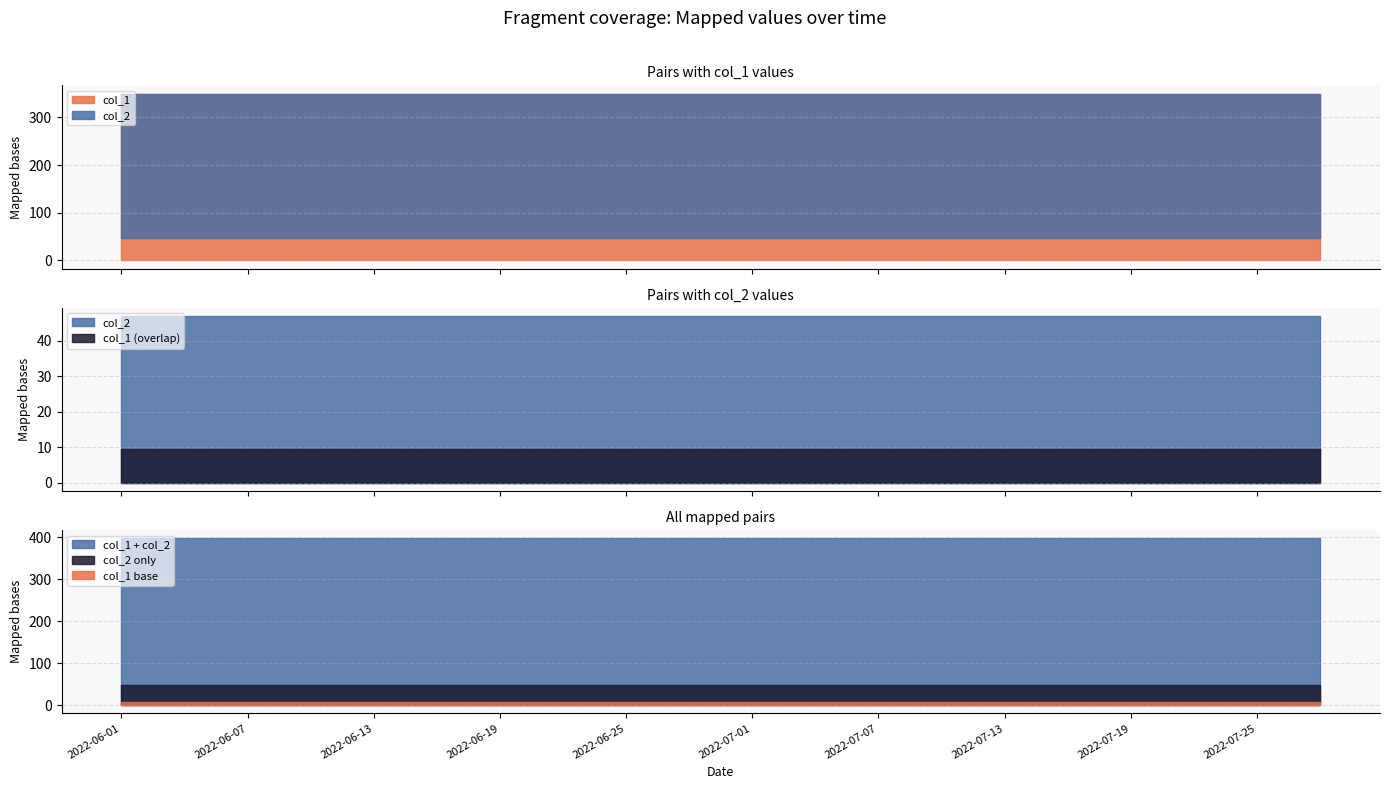

Reading left to right, what are all the values shown in this chart?

col_1: 350	350	350	350	350	350	350	350	350	350	350	350	350	350	350	350	350	350	350	350
col_2: 47	47	47	47	47	47	47	47	47	47	47	47	47	47	47	47	47	47	47	47